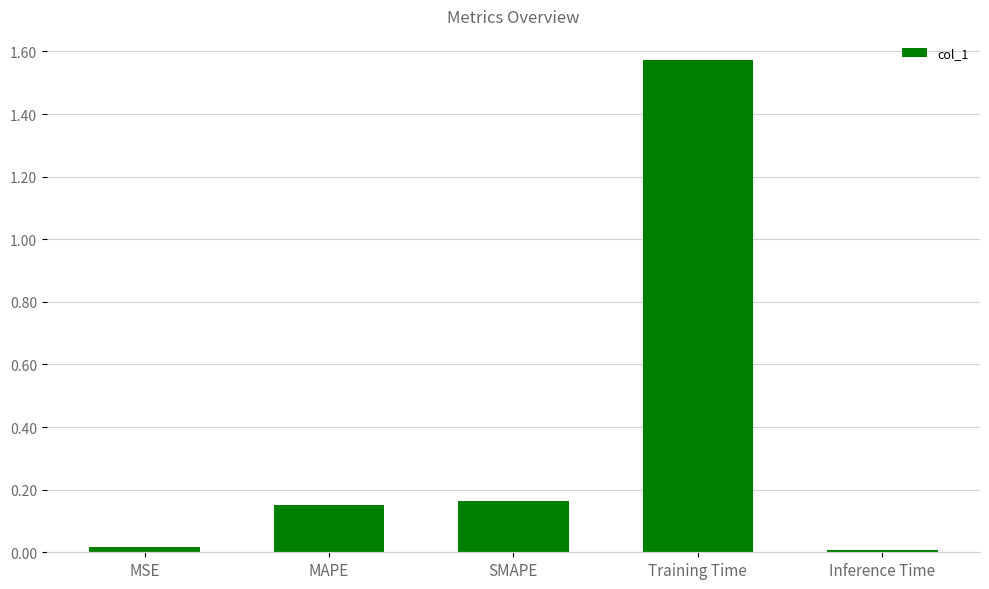

Which label corresponds to the largest value in the chart?

Training Time